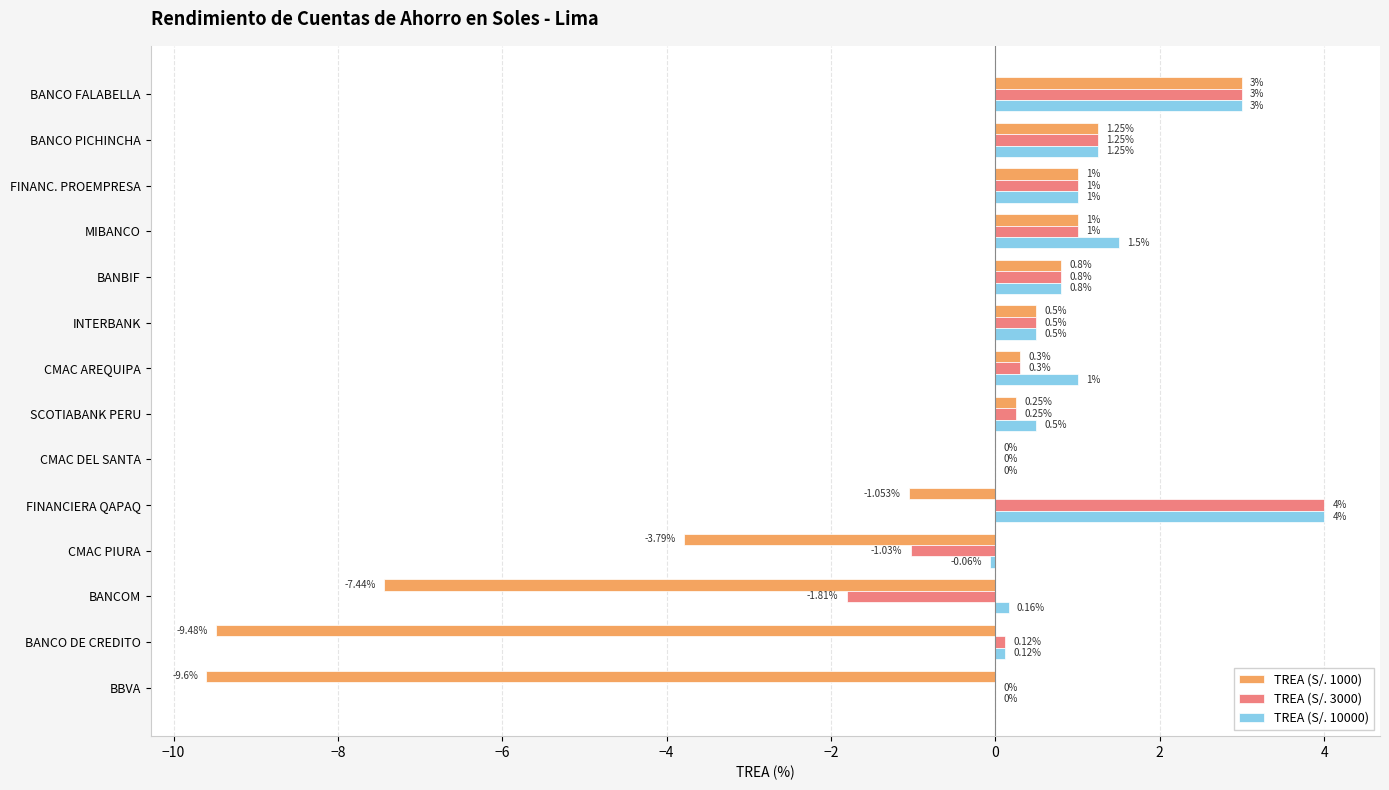

Which series has the largest total across all categories?

TREA (S/. 10000)